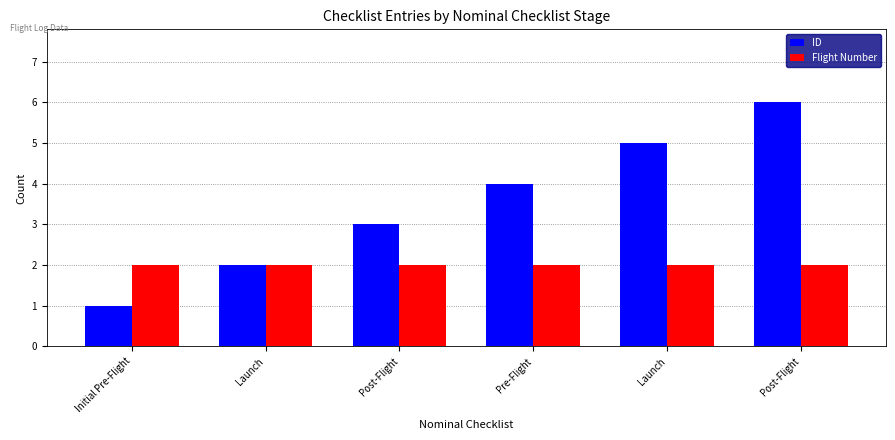

What is the sum of all Flight Number values?

12